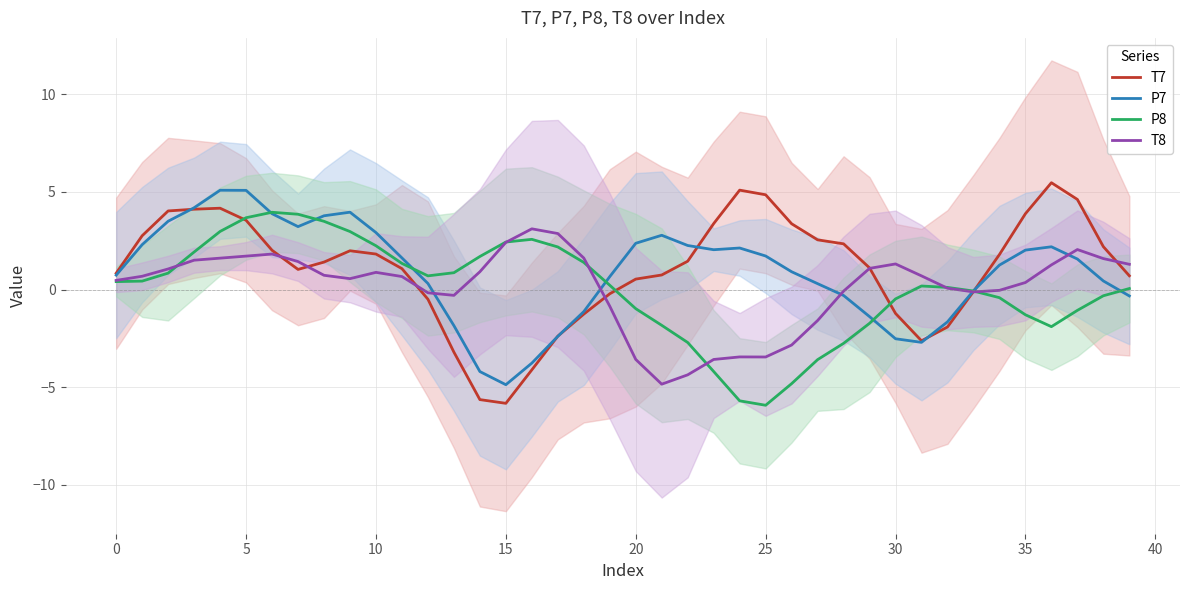

What is the total value across all series at 19?

-0.2